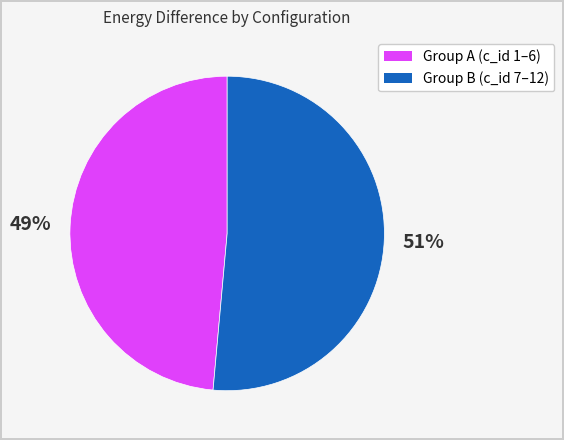

Does any single category account for the majority?

Yes